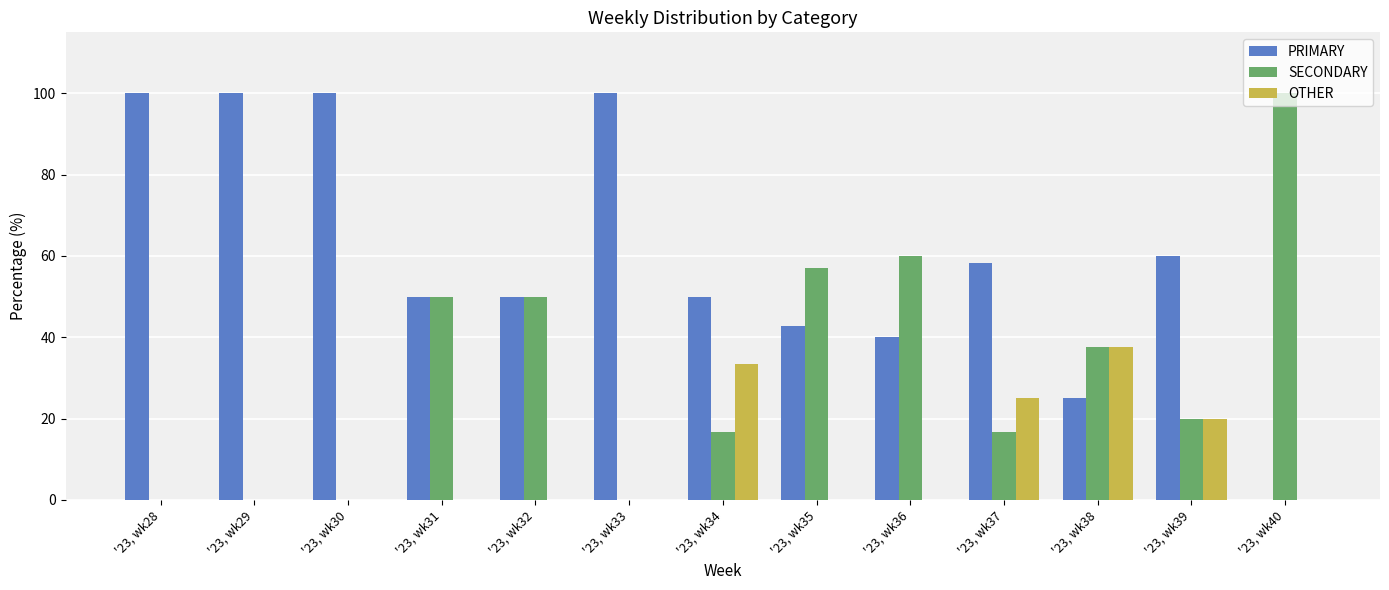

What is the sum of all PRIMARY values?

776.2